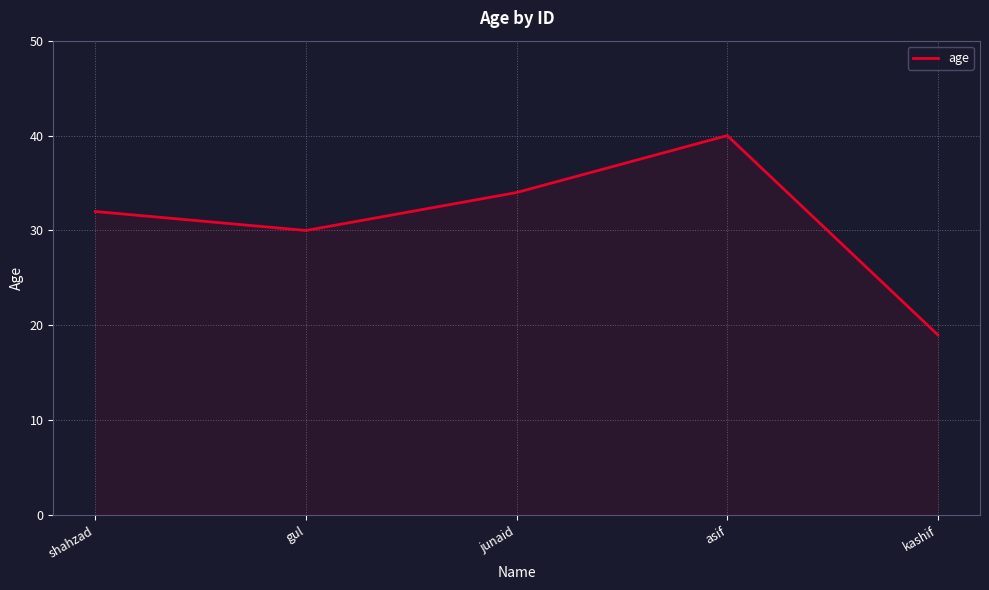

At which category does the chart reach its minimum across all series?

kashif